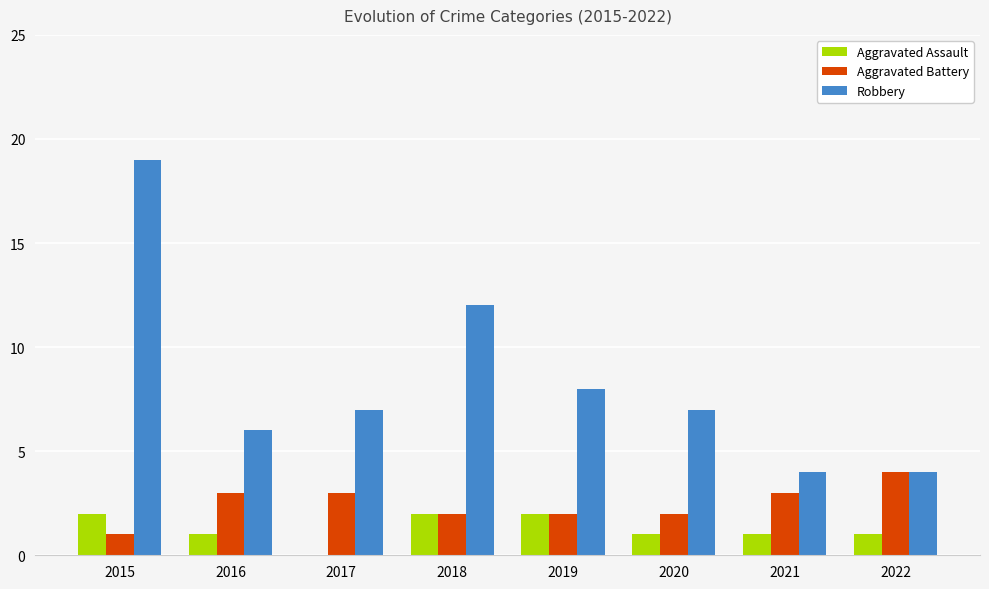

At which label is Robbery closest to 11?

2018